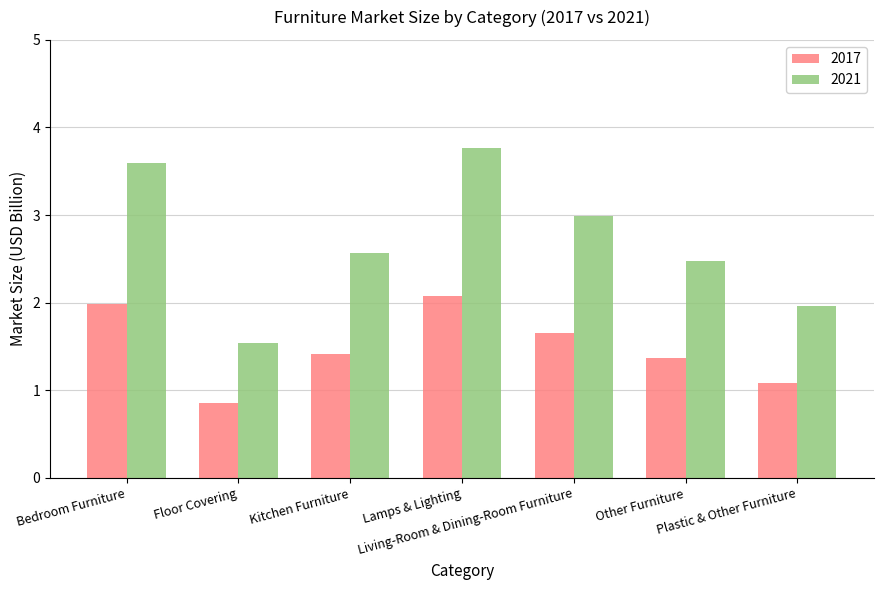

Is the value of 2021 at Other Furniture greater than the value of 2017 at Plastic & Other Furniture?

Yes